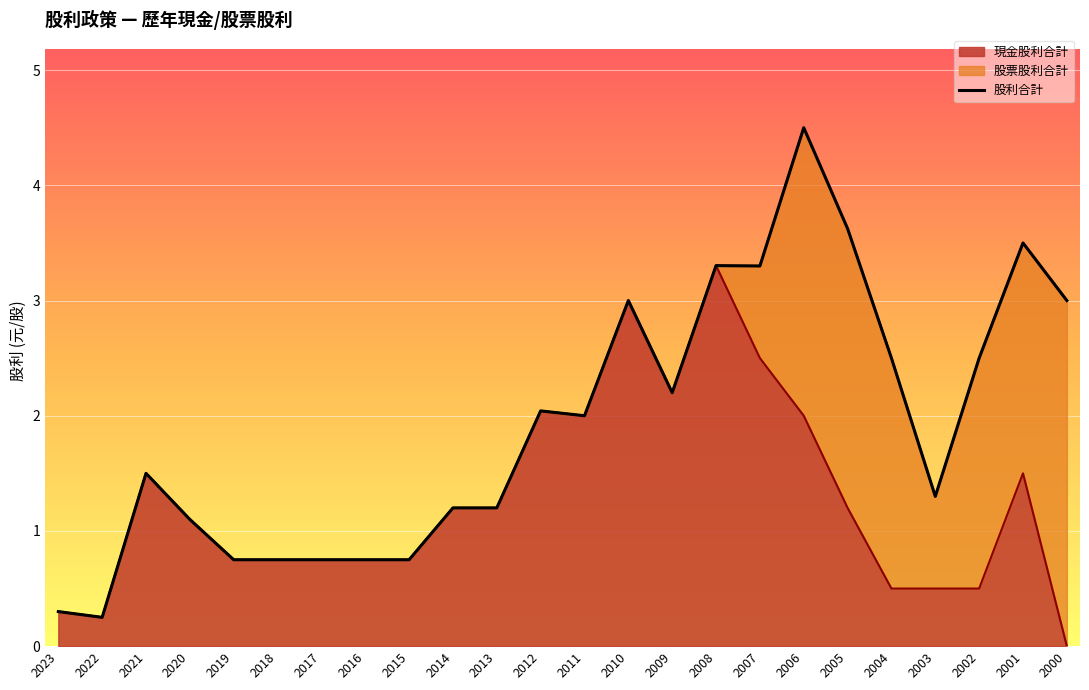

What is the difference between the values at 2013 and 2009?

1.0